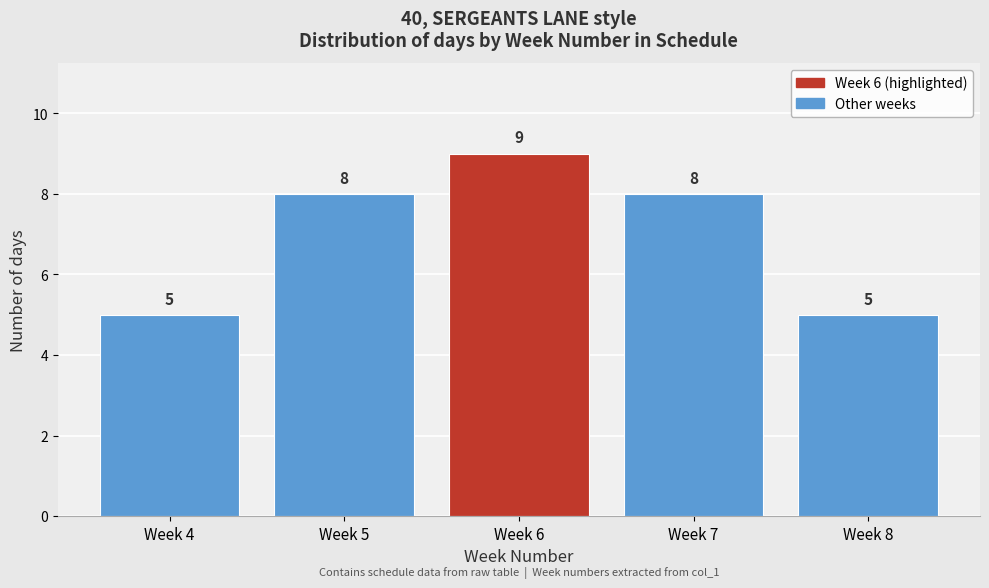

Reading left to right, extract all data points from this chart.

Week 4=5	Week 5=8	Week 6=9	Week 7=8	Week 8=5